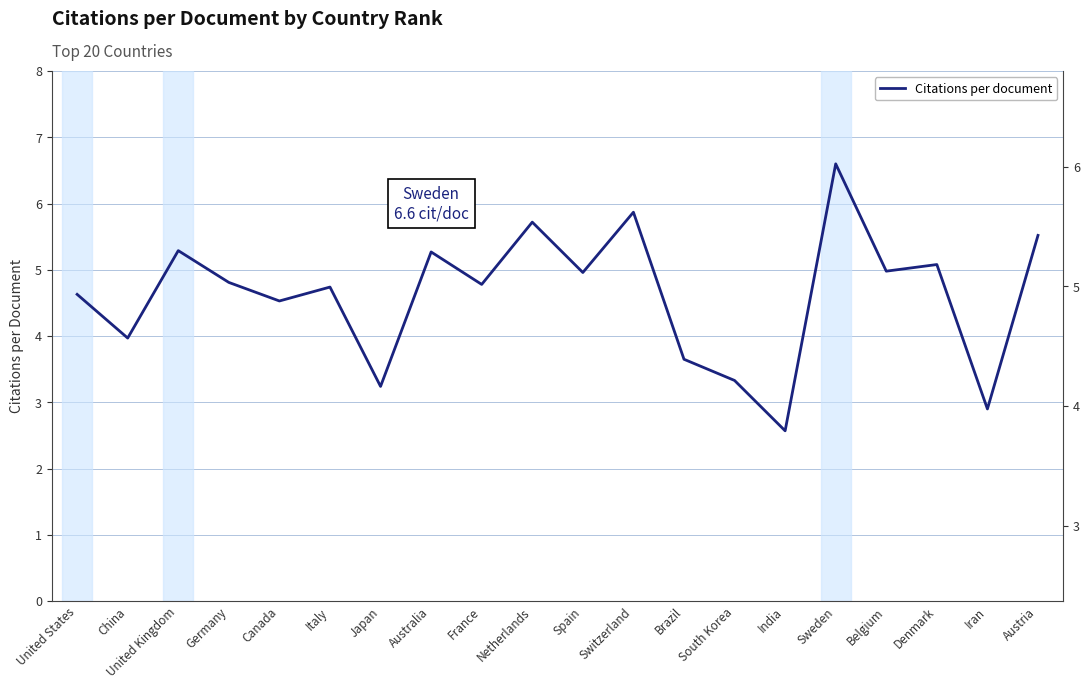

The value at United States is 1.6. True or false?

False